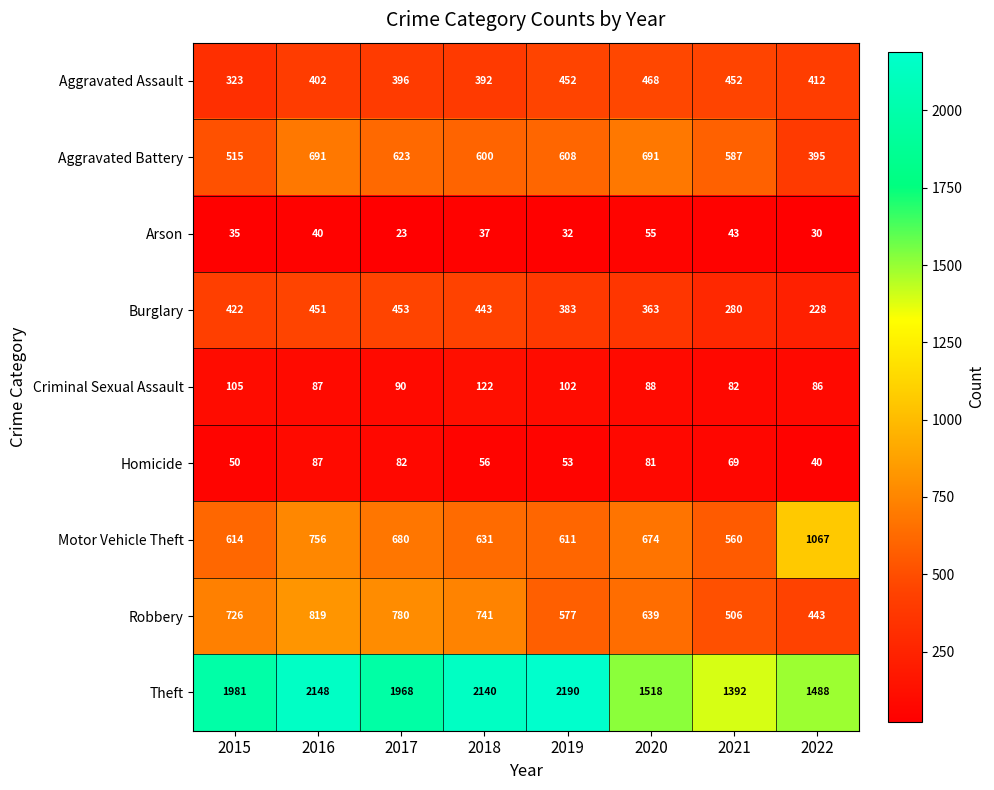

What is the sum of the Aggravated Assault values at 2015 and 2018?

715